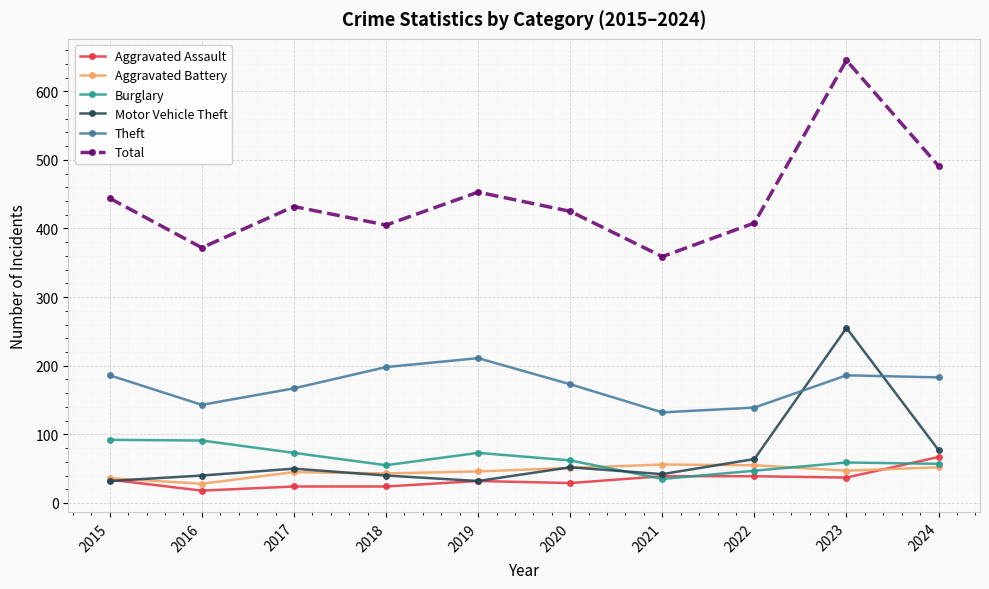

What is the total value across all series at 2021?

663